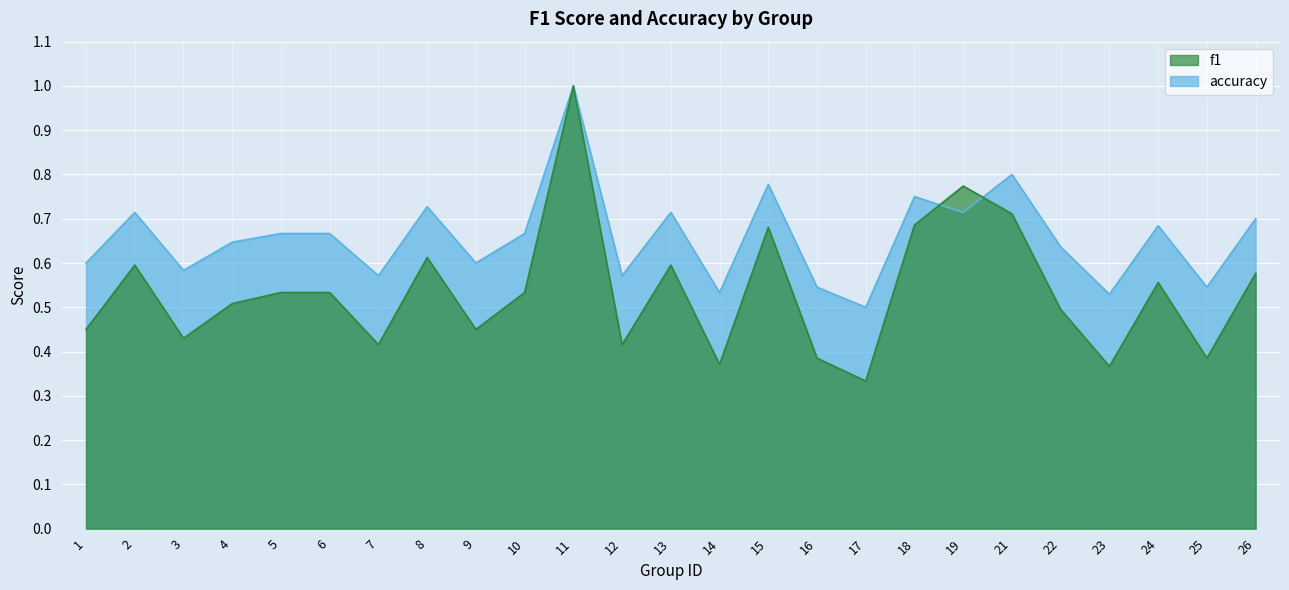

Which category has the highest value in the f1 series?

11